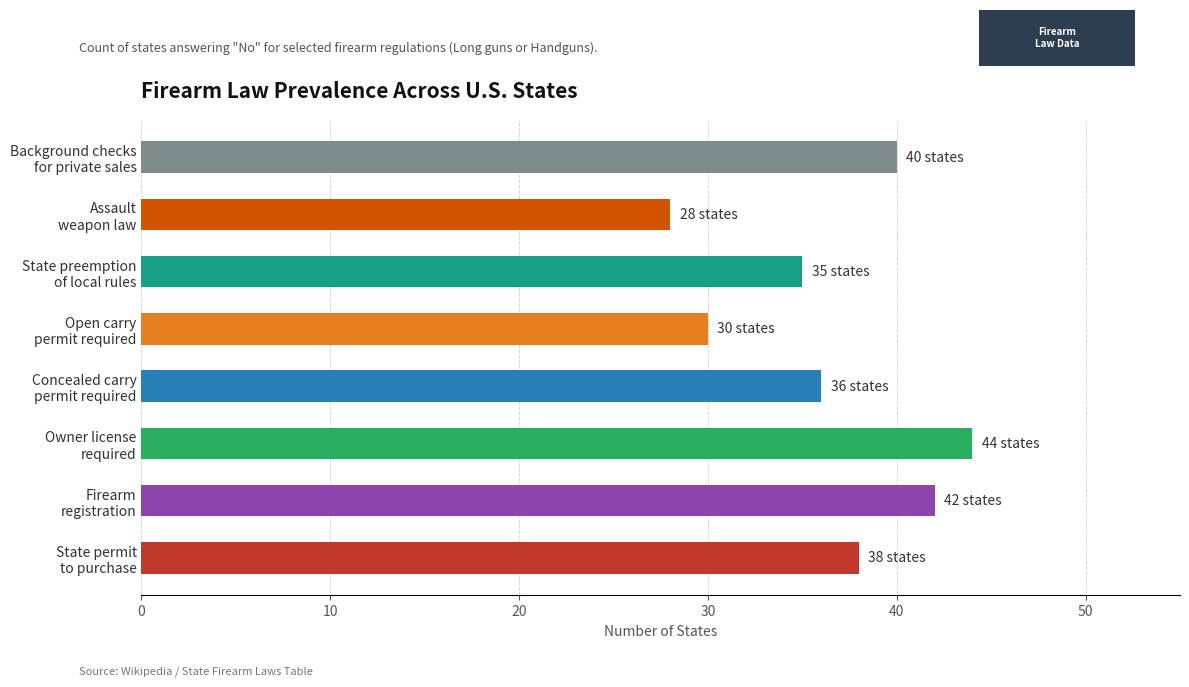

What is the difference between the maximum and minimum values?

16